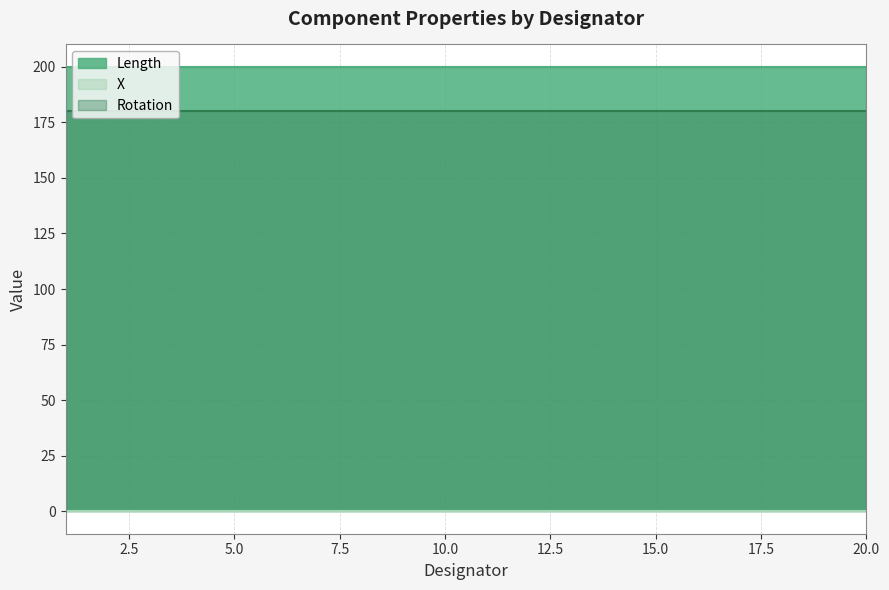

The value of Rotation at 6 is 62. True or false?

False